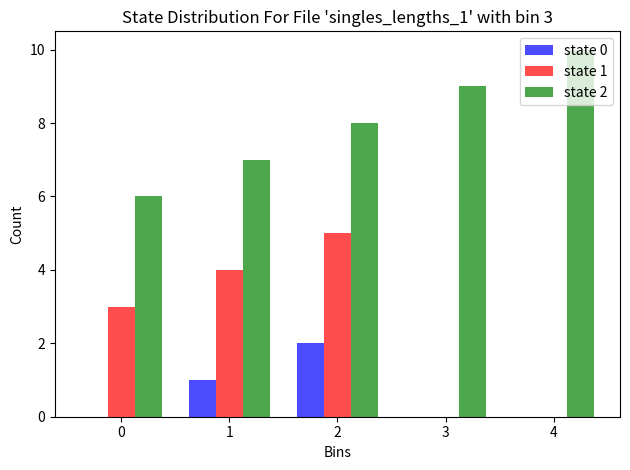

What is the sum of the state 2 values at 0 and 4?

16